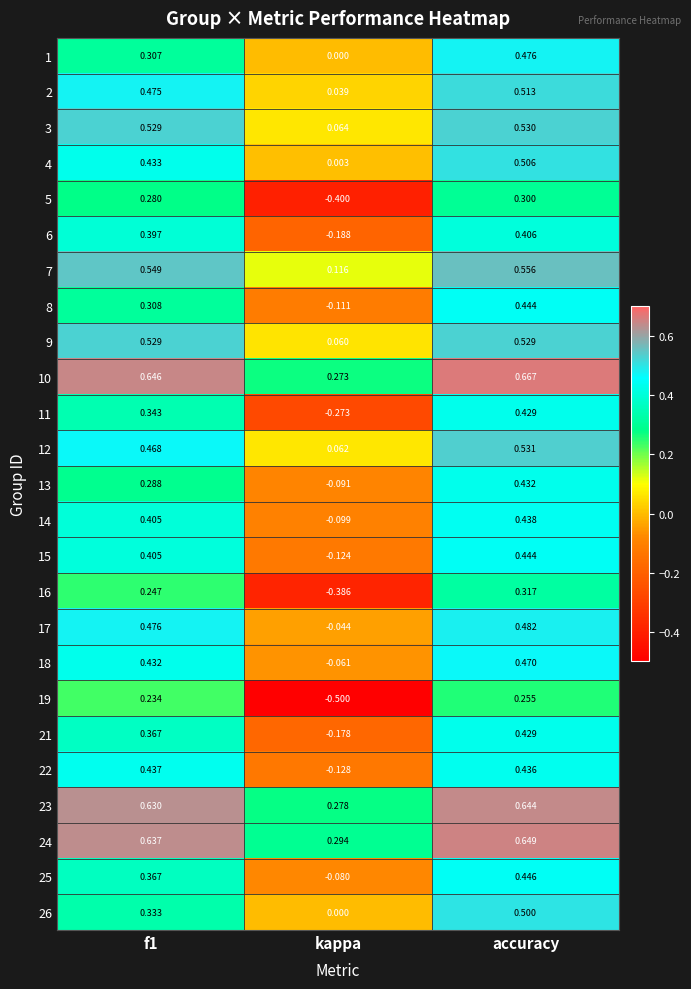

How many distinct data groups are displayed?

25